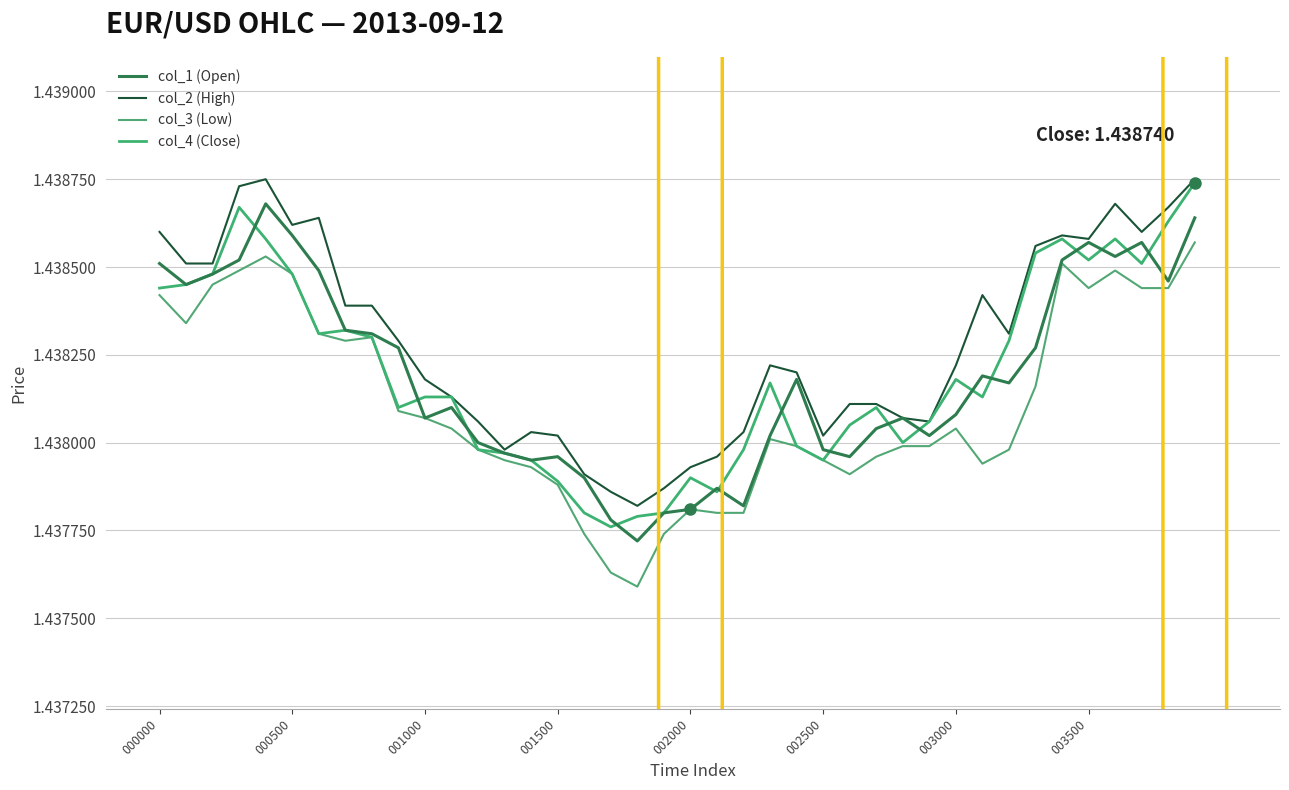

Count the col_3 (Low) values in the range 1 to 2.

40